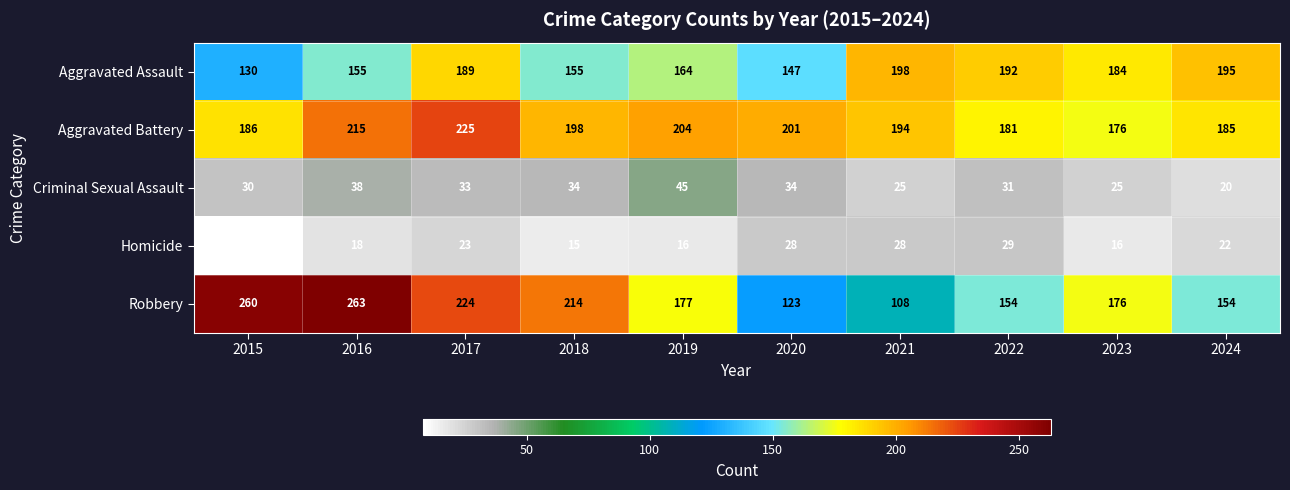

Count the number of categories in the chart.

10